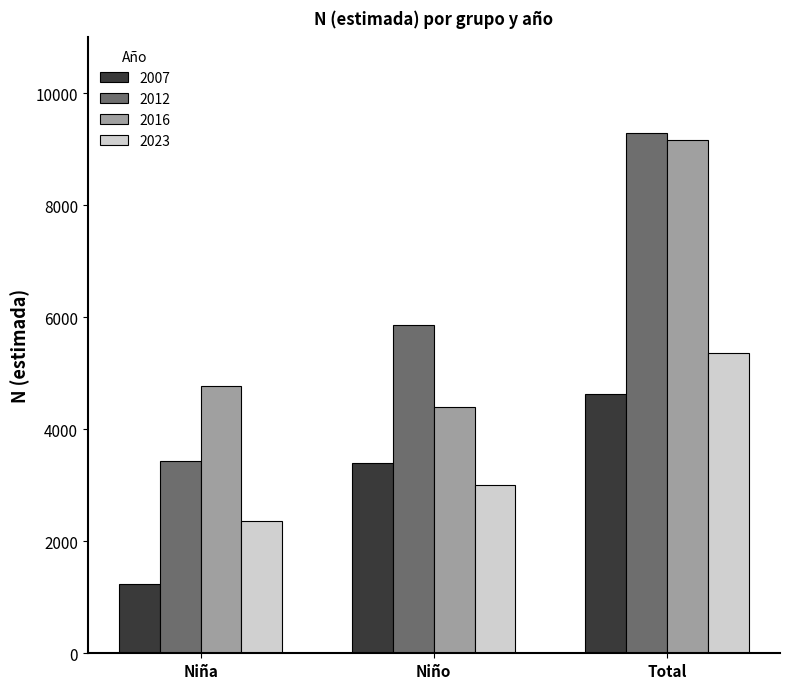

What value does the 2023 series have at Total, to the nearest 50?

5350